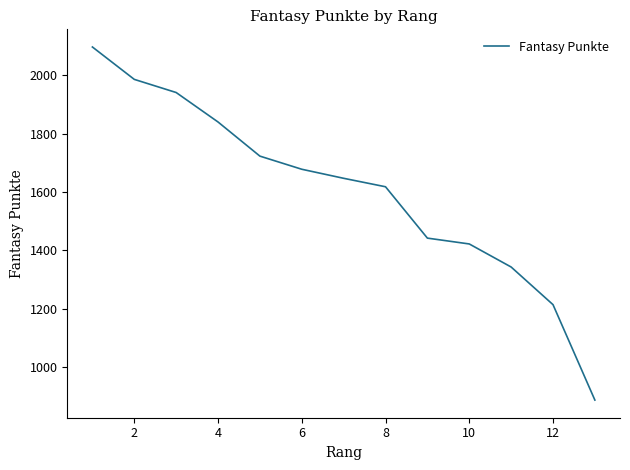

How many lines are shown in the chart?

1